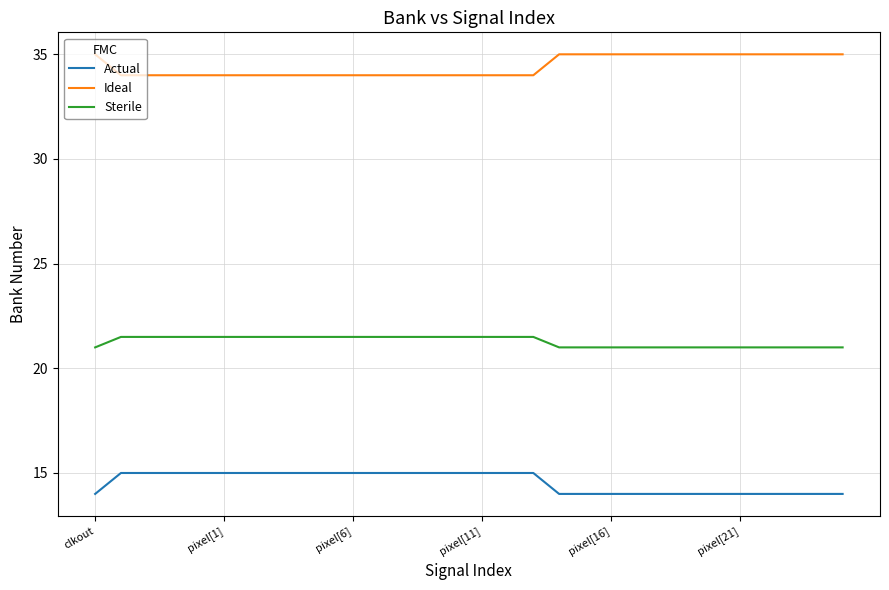

What is the greatest value displayed?

35.0